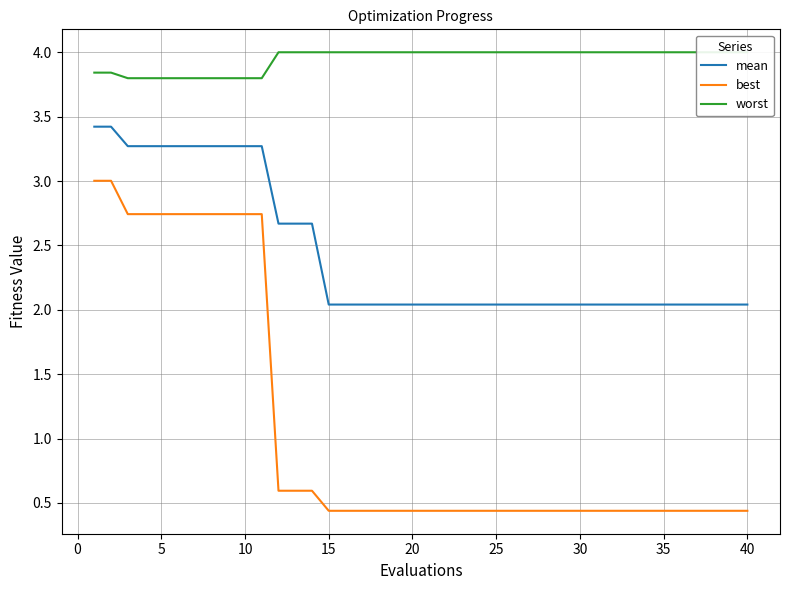

How many lines are shown in the chart?

3